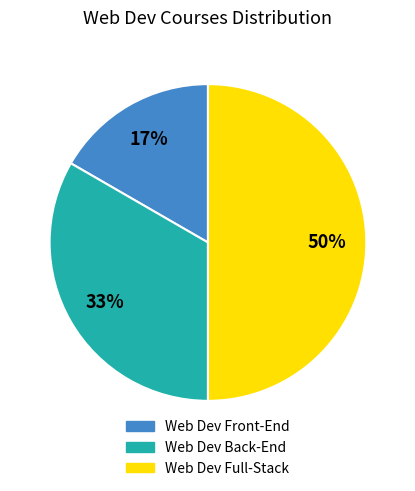

Does Web Dev Front-End represent more than half of the total?

No